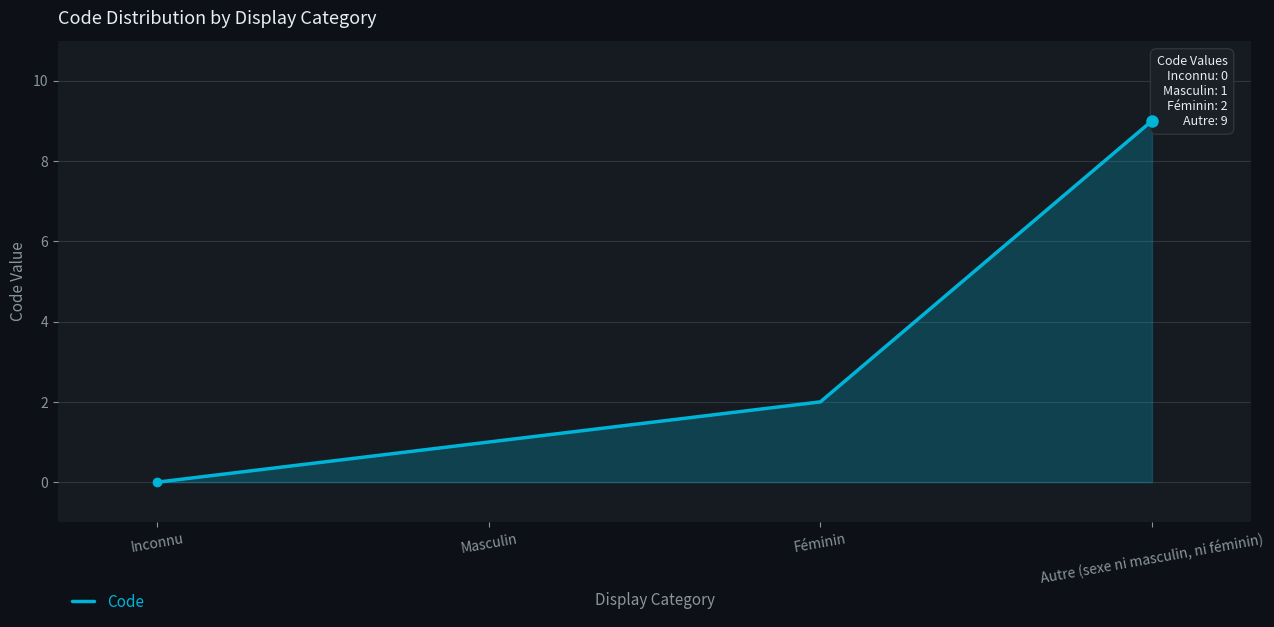

What is the difference between the values at Masculin and Féminin?

1